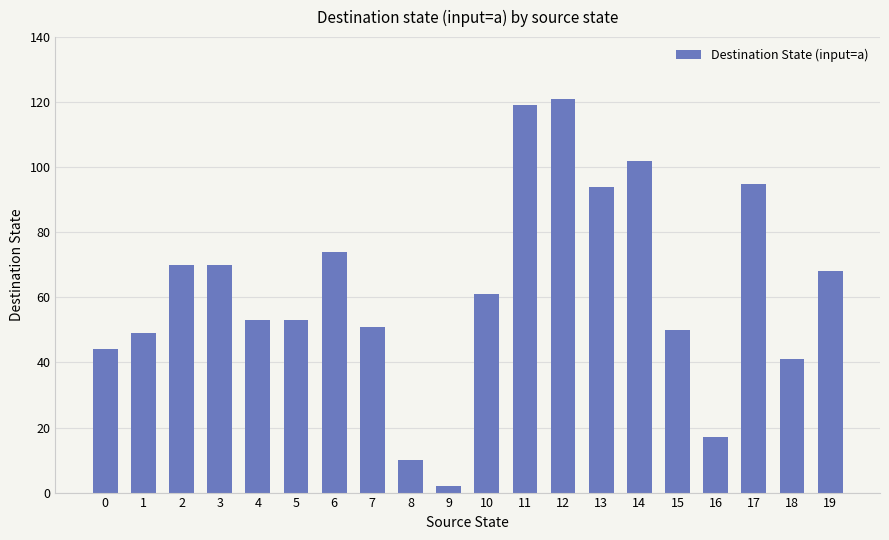

What is the maximum value shown in the chart?

121